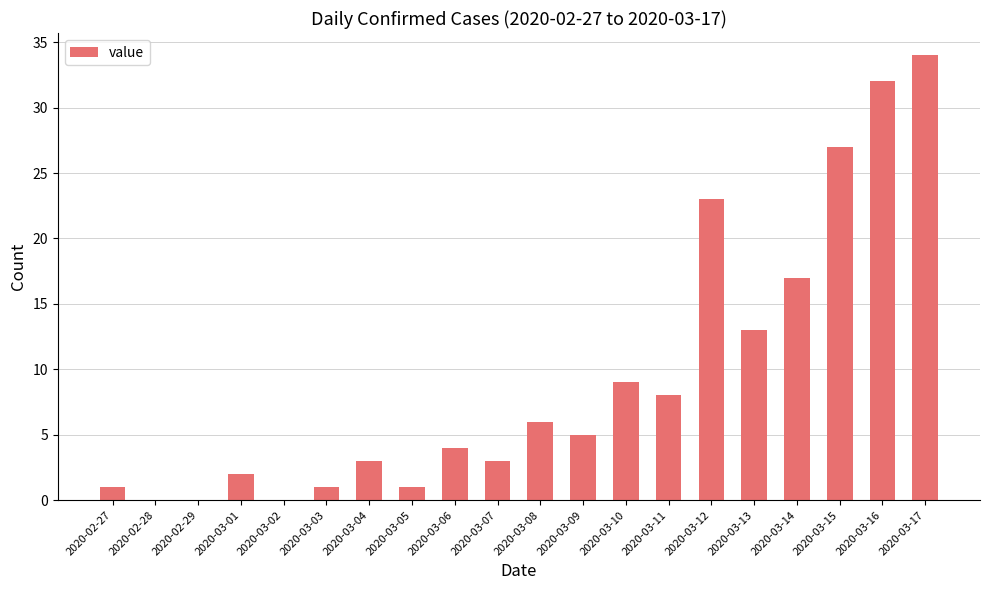

Which category has the highest value across all series?

2020-03-17